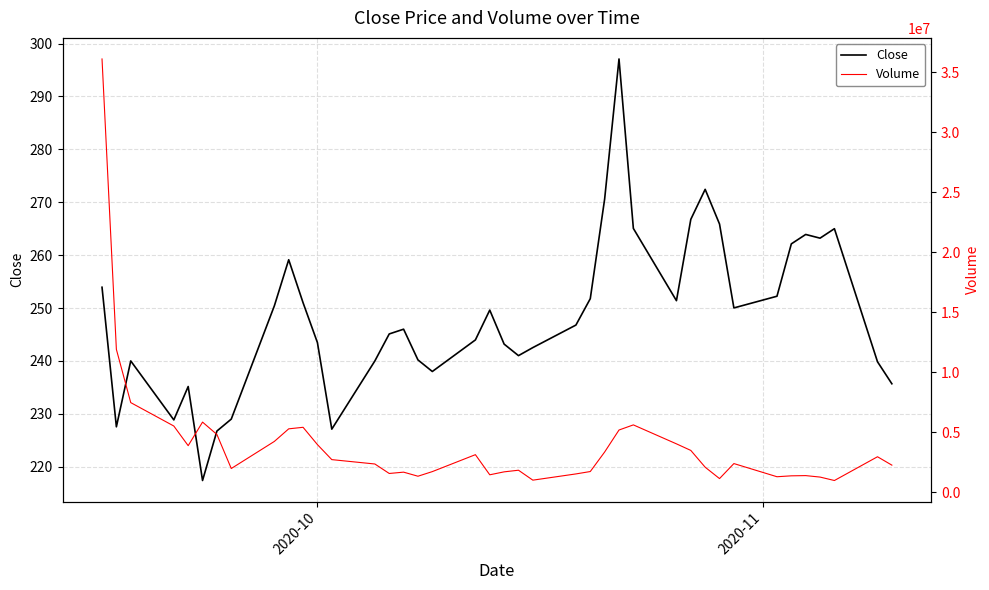

What is the difference between the maximum and second lowest values in the Volume series?

35083700.0